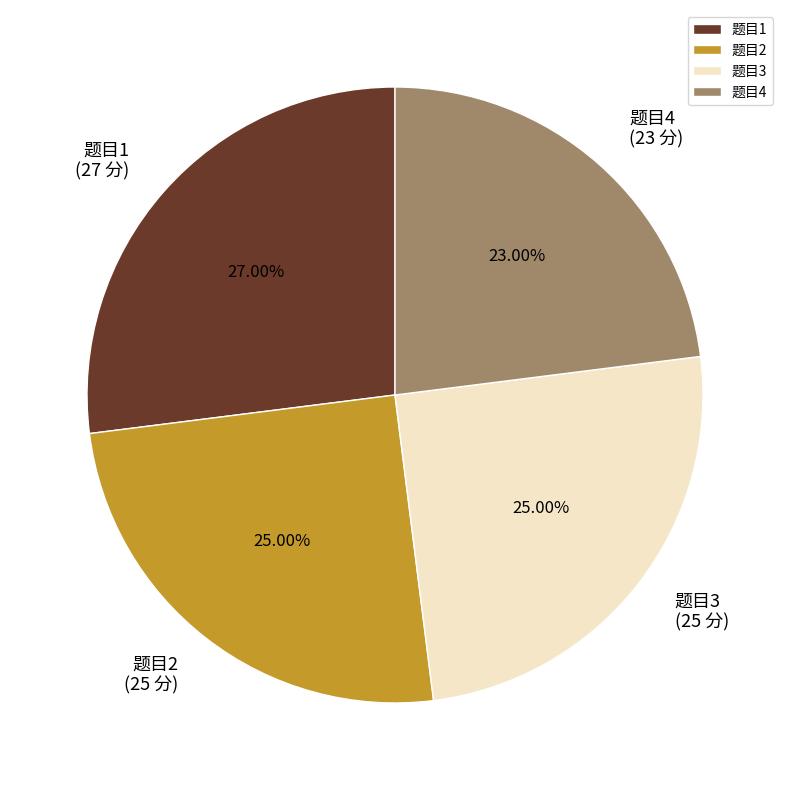

Is 题目3 the majority of the pie?

No